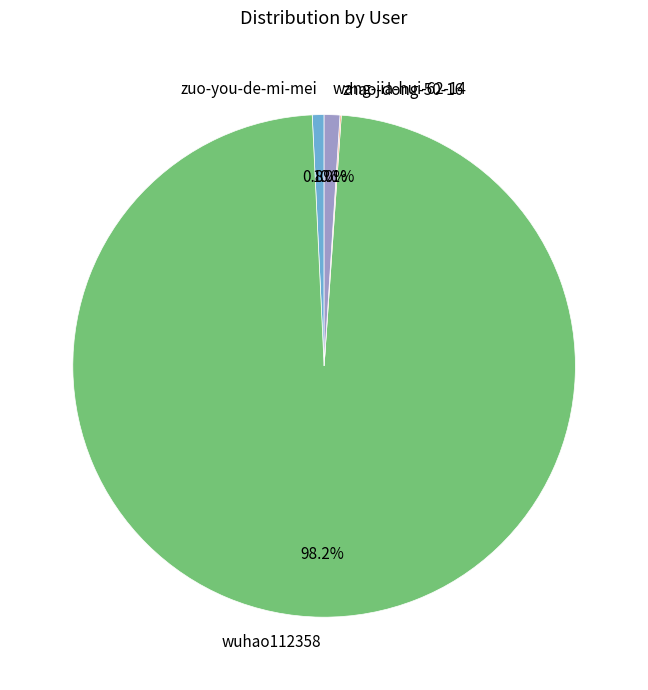

What is the total percentage of wuhao112358 and zuo-you-de-mi-mei?

98.9%